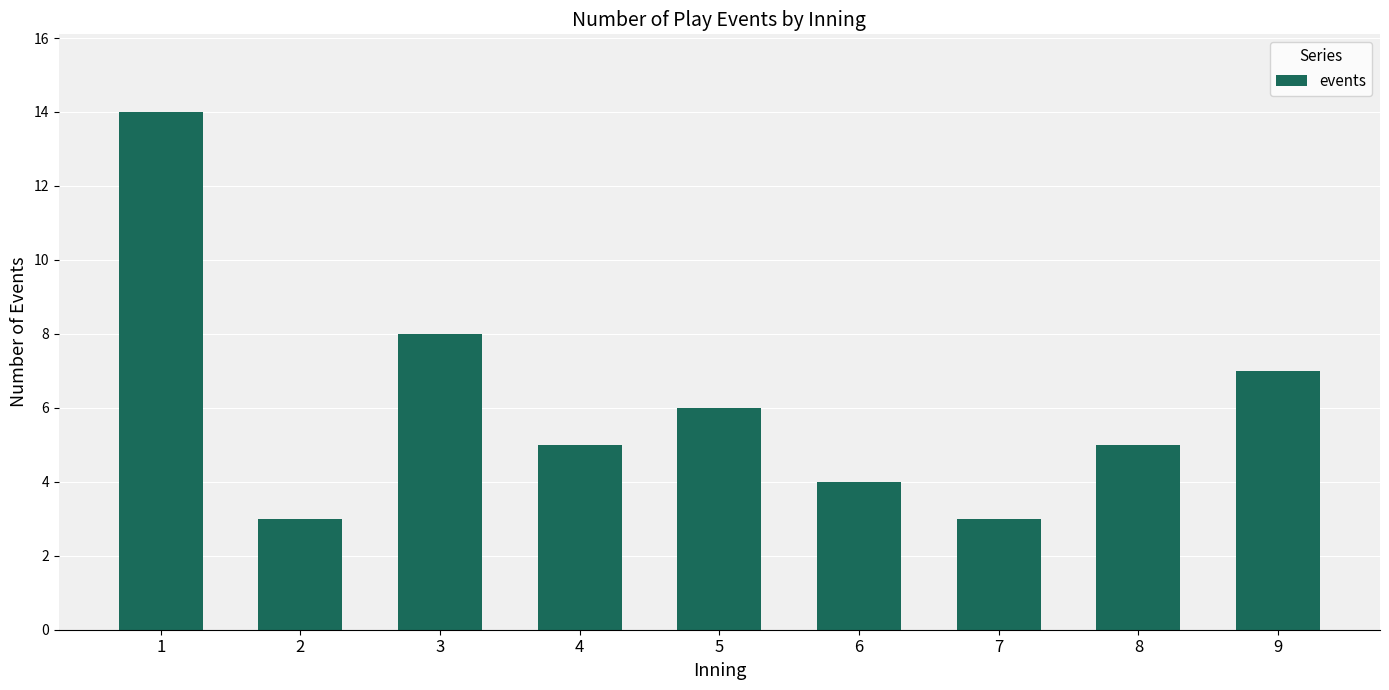

The value at 5 is 6. True or false?

True